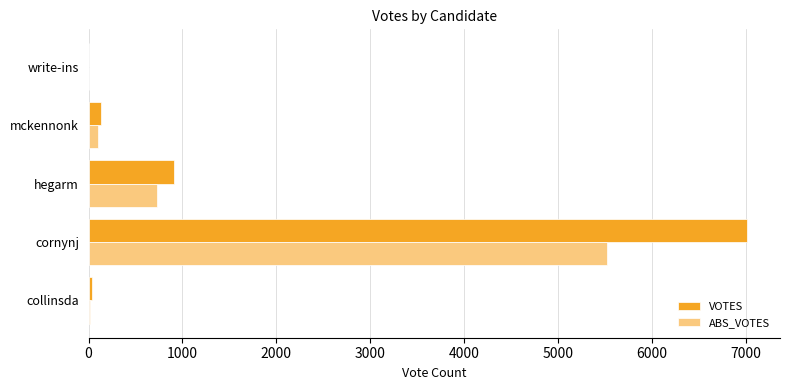

Which category has the highest value across all series?

cornynj